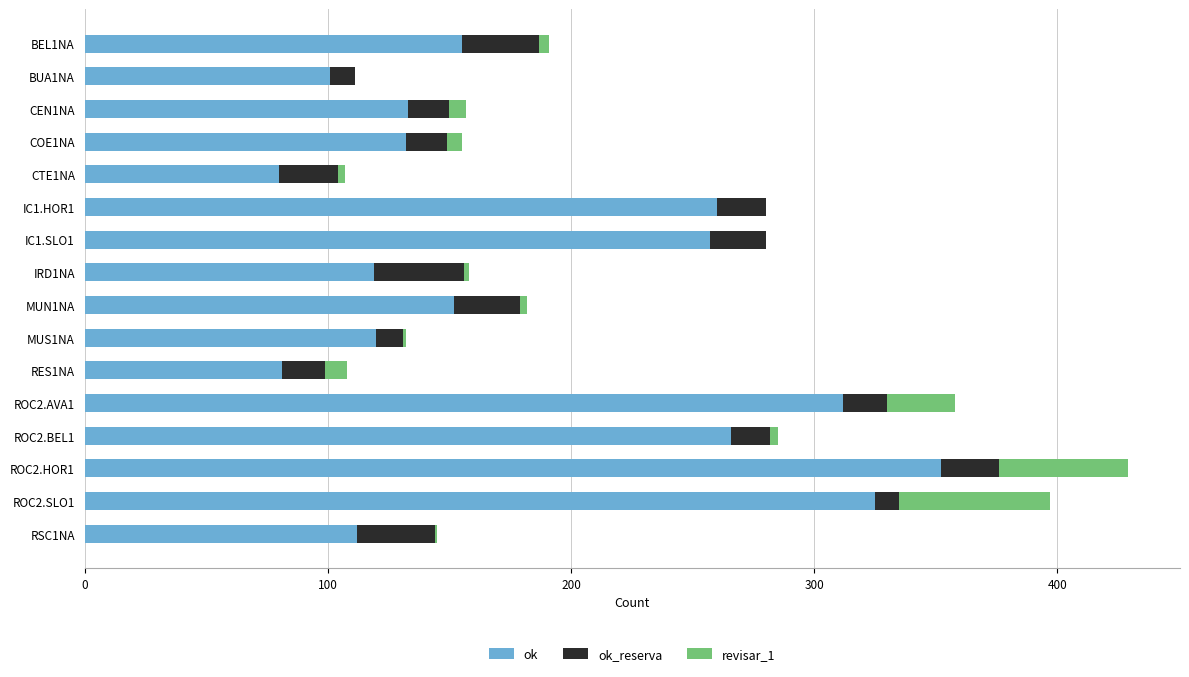

At which category is the sum across all series the highest?

ROC2.HOR1